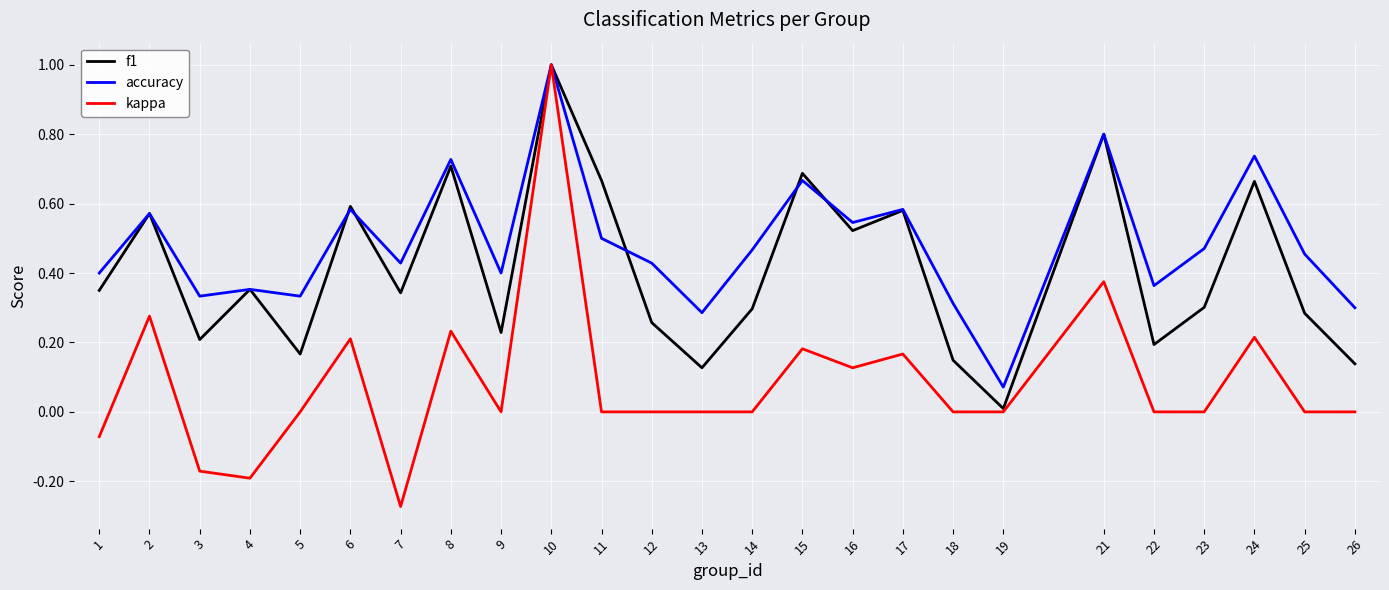

Count the number of data series in this chart.

3